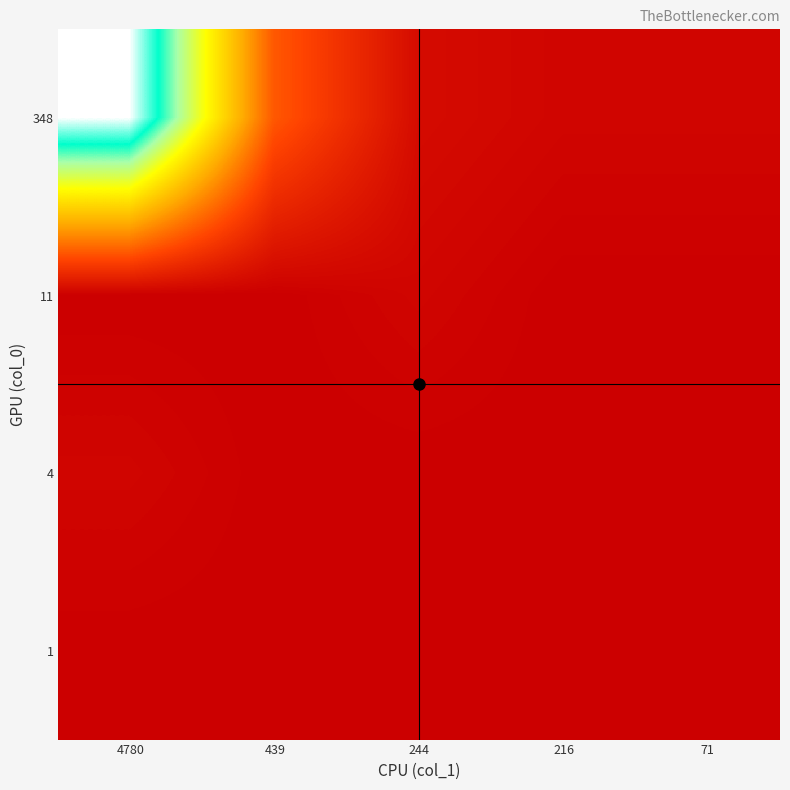

Reading right to left, transcribe all the data shown in this chart.

348: 71=1	216=1	244=2	439=14	4780=58
11: 71=0	216=0	244=1	439=0	4780=0
4: 71=0	216=0	244=0	439=0	4780=1
1: 71=0	216=0	244=0	439=0	4780=0